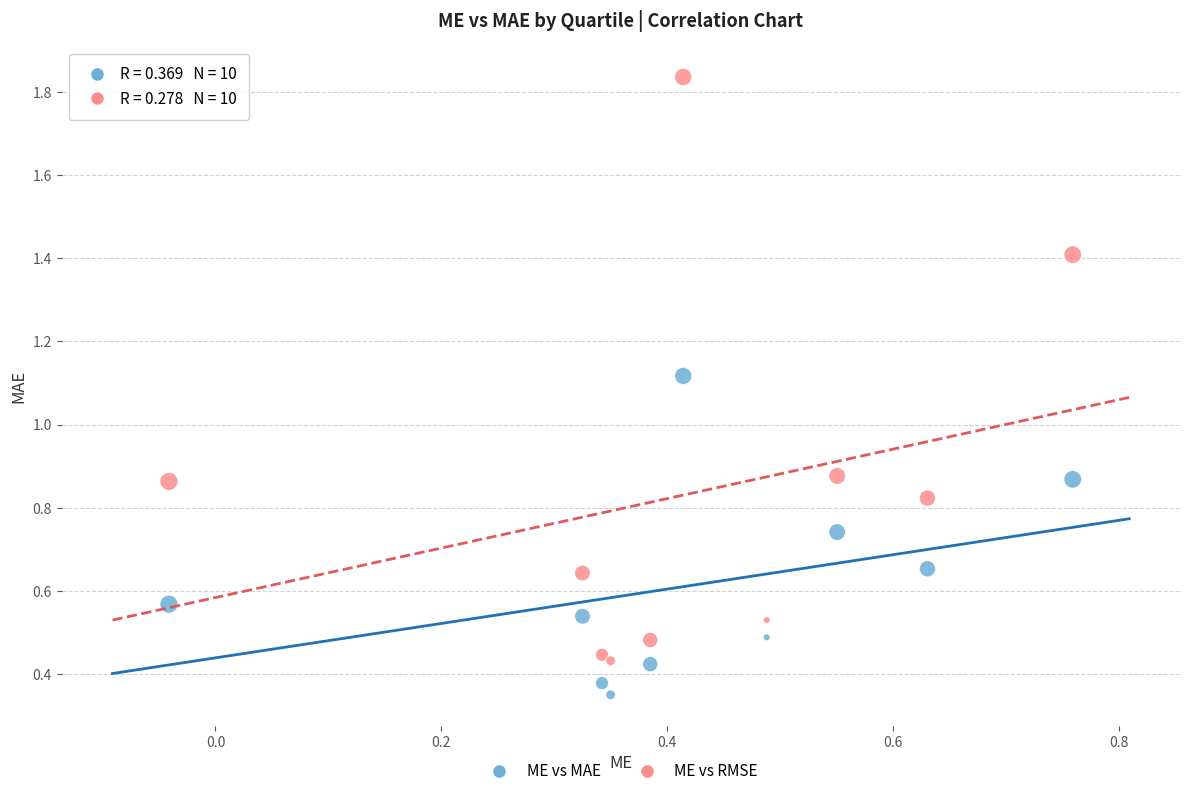

Which series contains the lowest Y value?

ME vs MAE